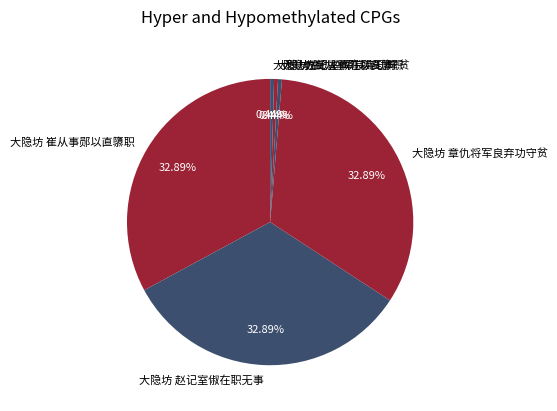

To the nearest percent, what is the difference between the 大隐坊赵记室俶在职无事 and 大隐坊 赵记室俶在职无事 slice percentages?

32%